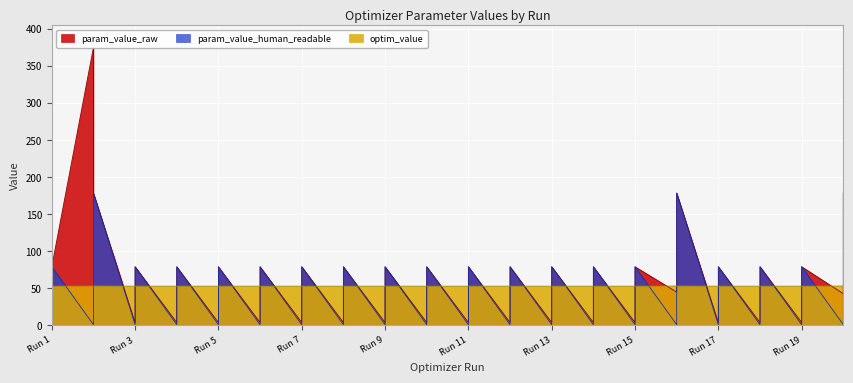

Where is the first local maximum for param_value_human_readable?

Run 1